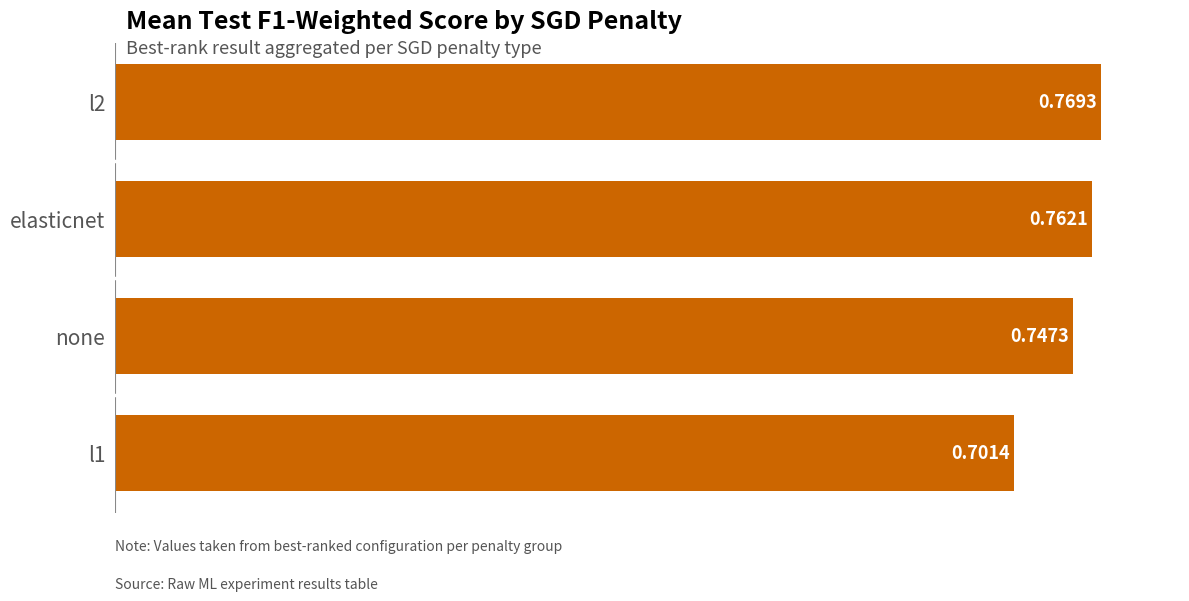

How many bars are there in total?

4